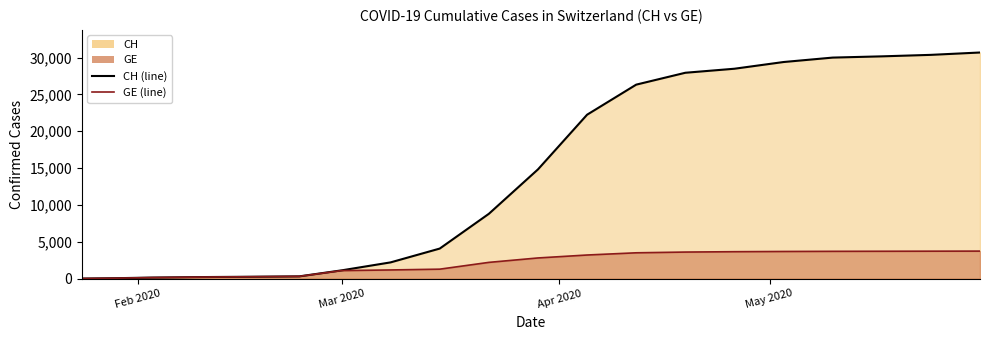

What is the value of the GE (line) point at the 19th from the left?

3720